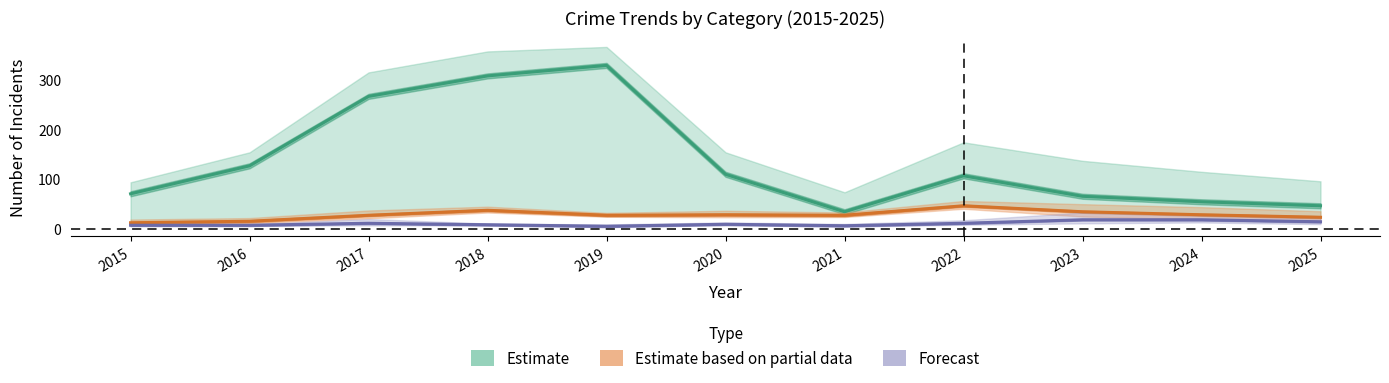

Which series has the largest total across all categories?

Estimate